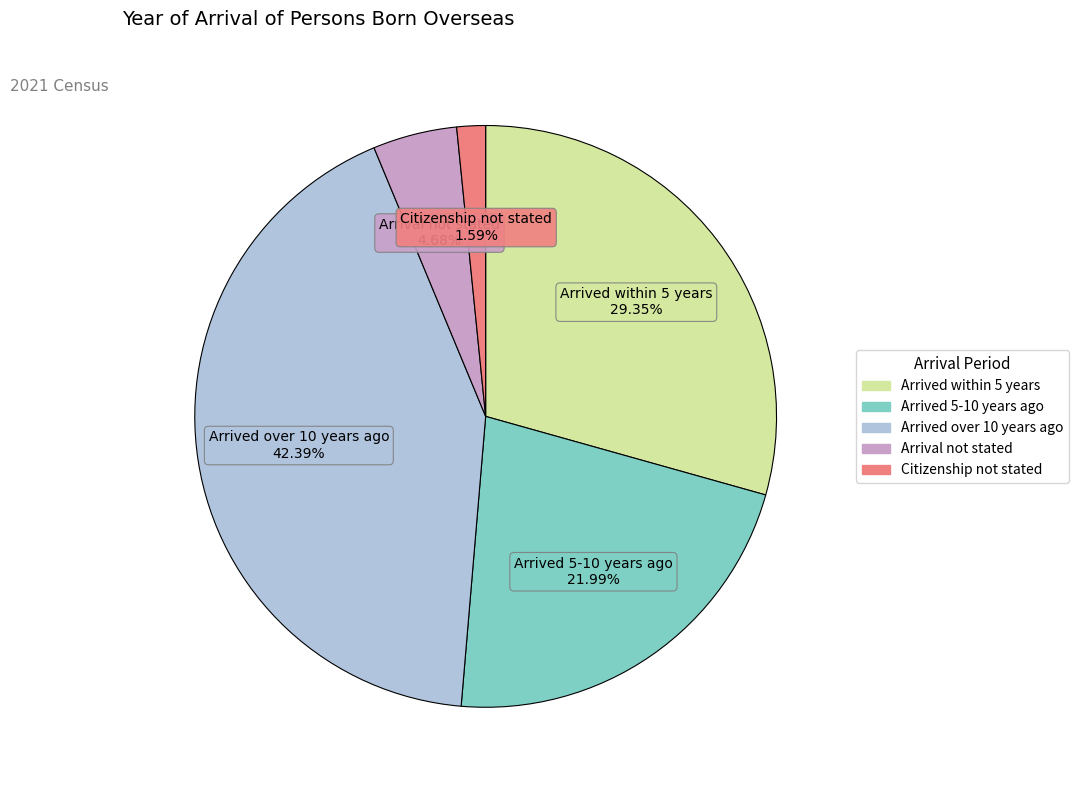

Rank the categories by value from lowest to highest.

Citizenship not stated, Arrival not stated, Arrived 5-10 years ago, Arrived within 5 years, Arrived over 10 years ago